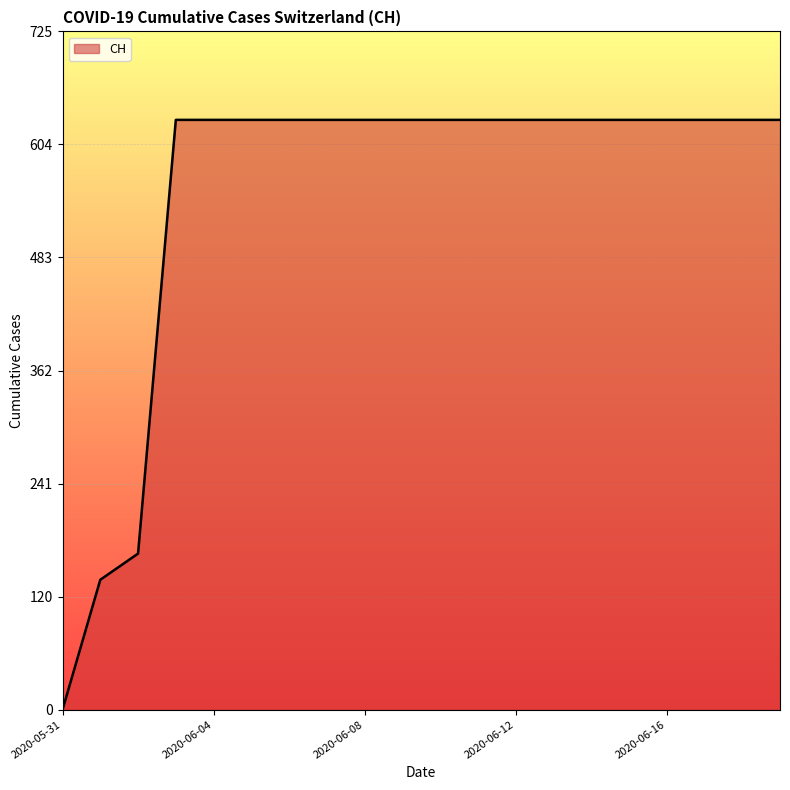

What is the maximum value shown in the chart?

631